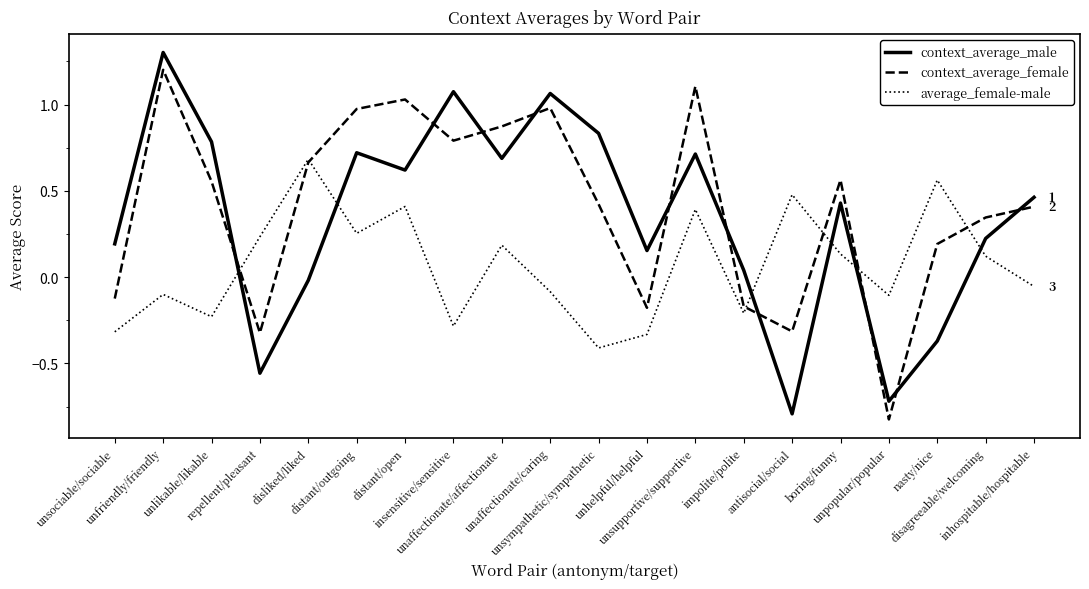

At which category does context_average_male reach its first local valley?

repellent/pleasant